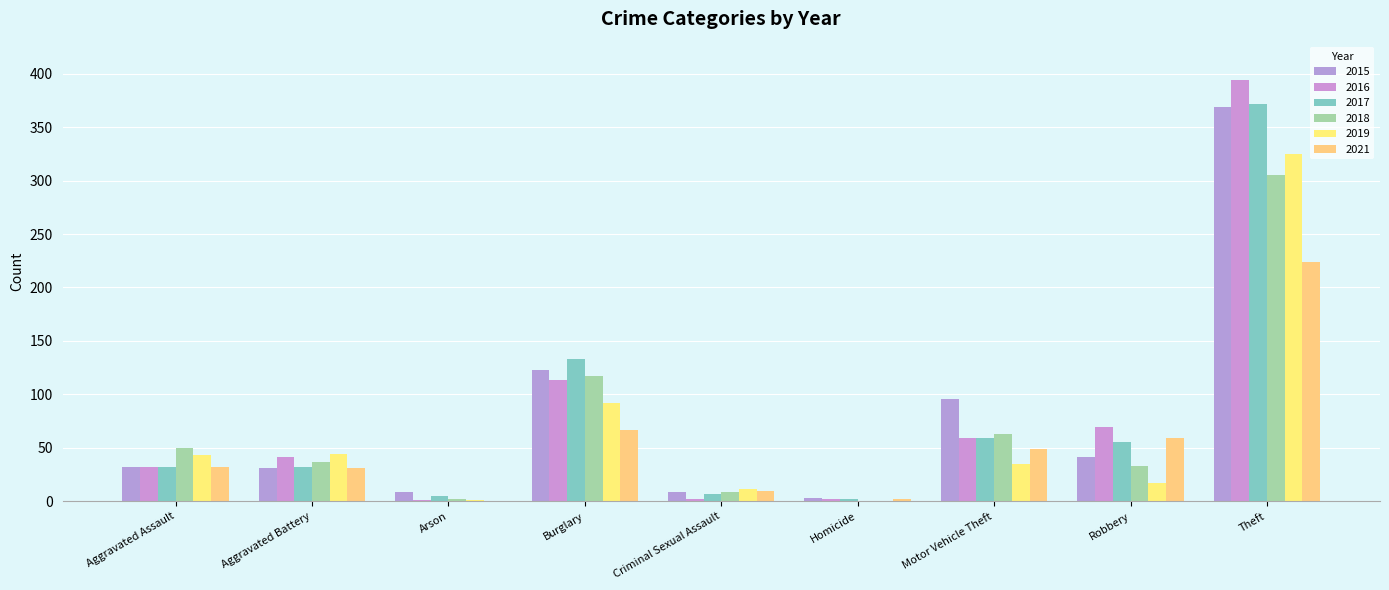

What is the greatest value displayed?

394